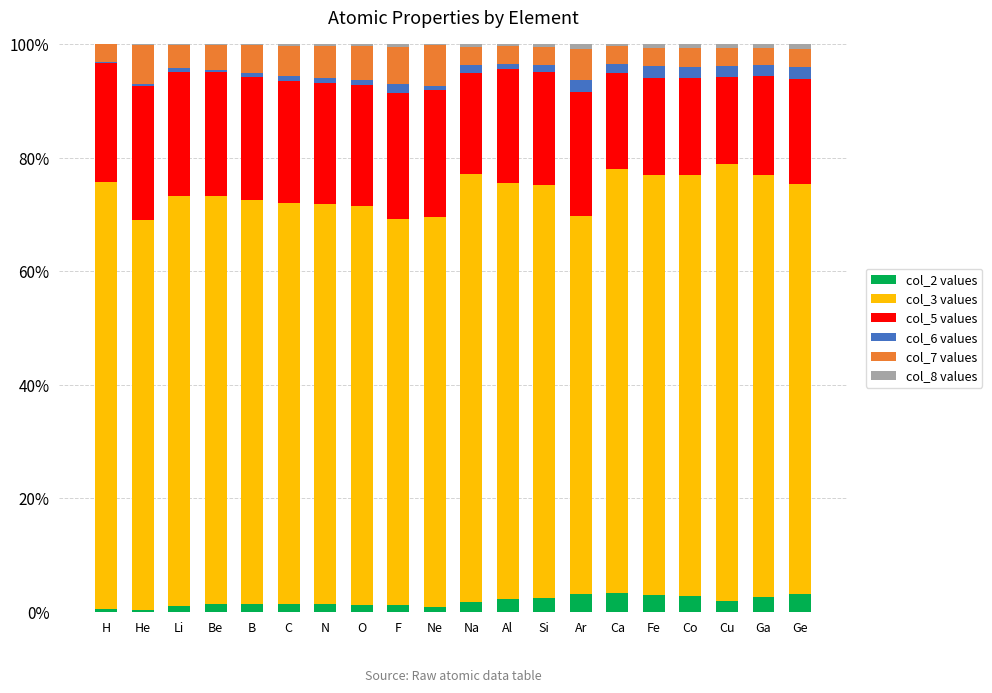

What is the maximum value for col_2 values?

3.4